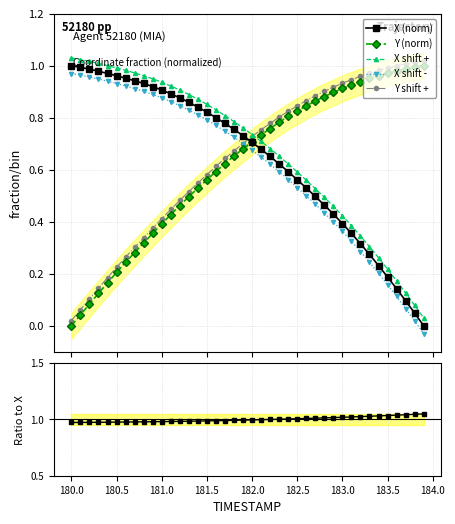

True or false: X (norm) and X shift + intersect in this chart.

False